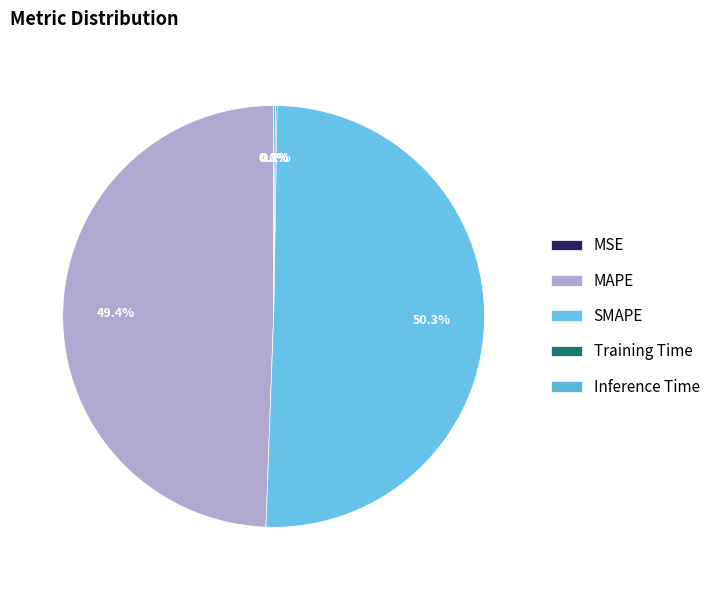

To the nearest percent, what is the average slice percentage?

20%